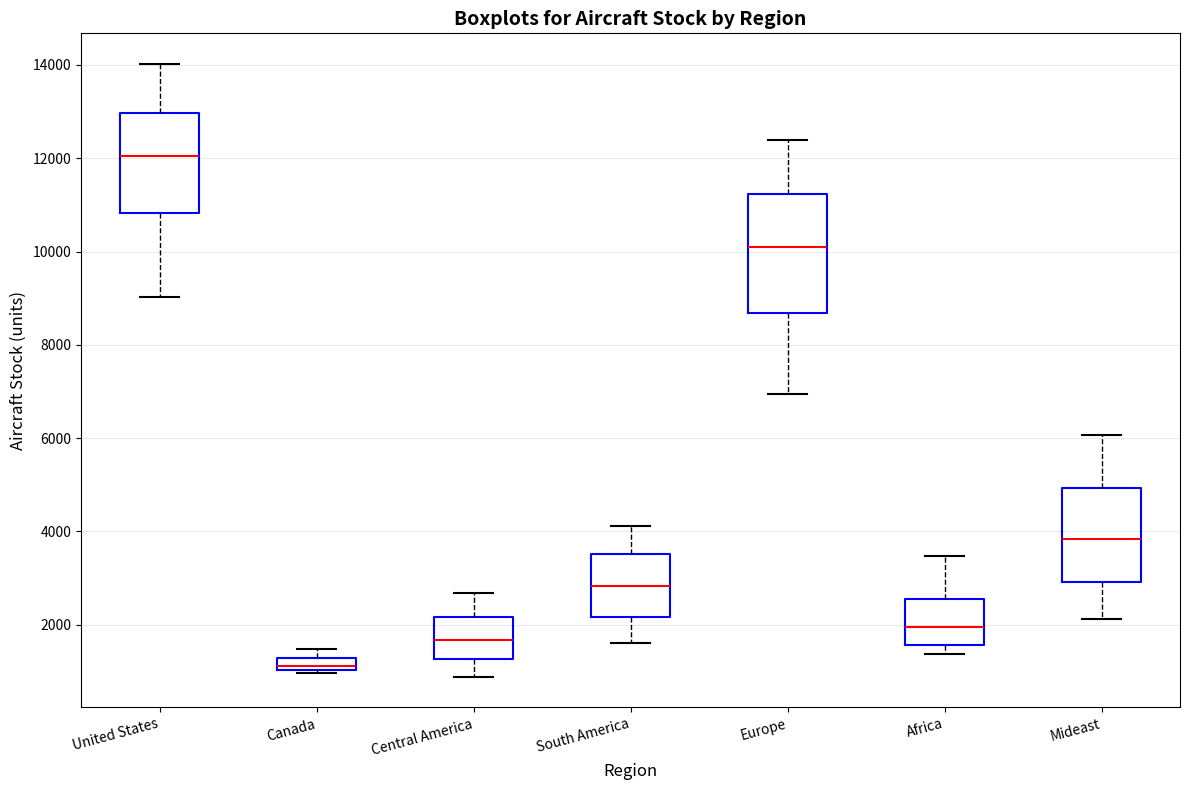

Comparing the boxes themselves (not the whiskers), which one is the tallest?

Europe